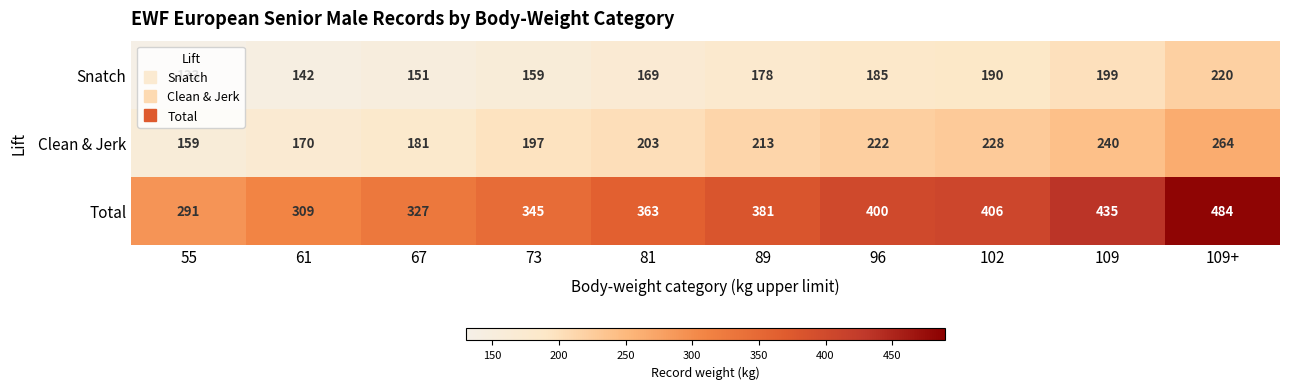

At which label is Total closest to 387?

89